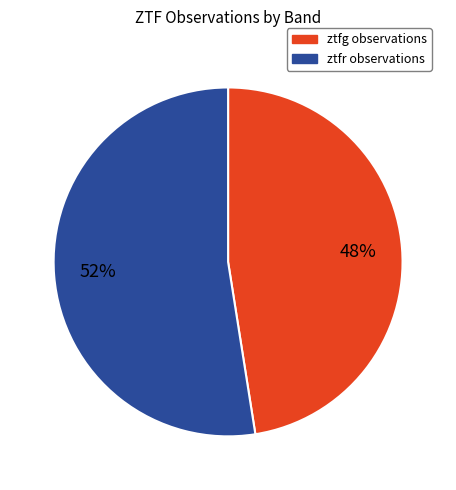

What is the ratio of the value at ztfg to the value at ztfr?

0.9